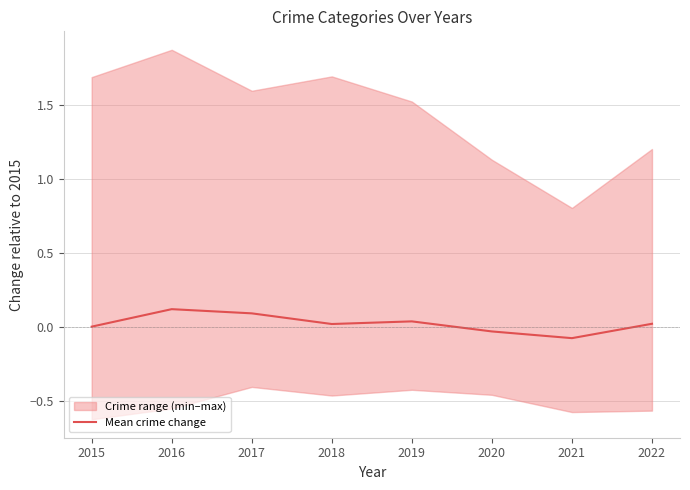

True or false: Mean crime change has a value of 0.0 at 2022.

True